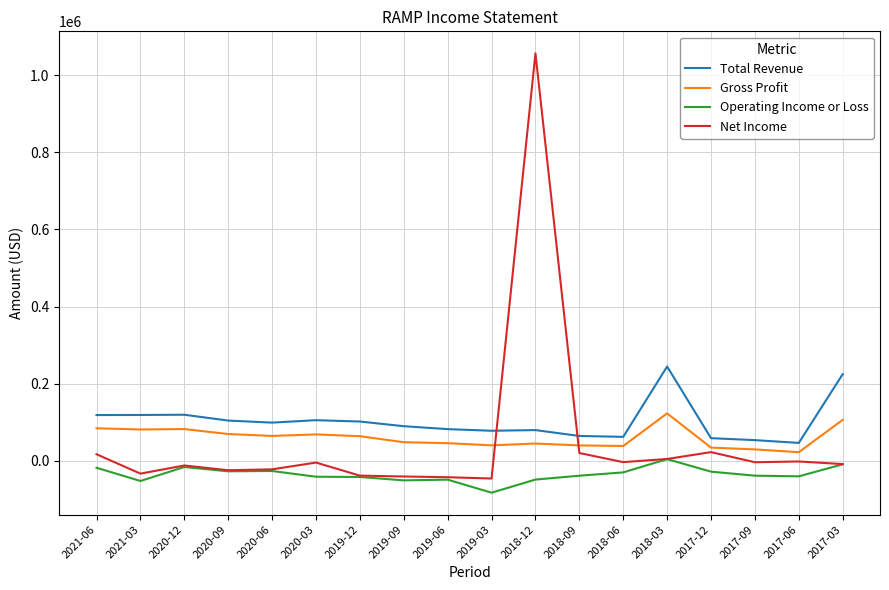

True or false: Gross Profit and Operating Income or Loss intersect in this chart.

False